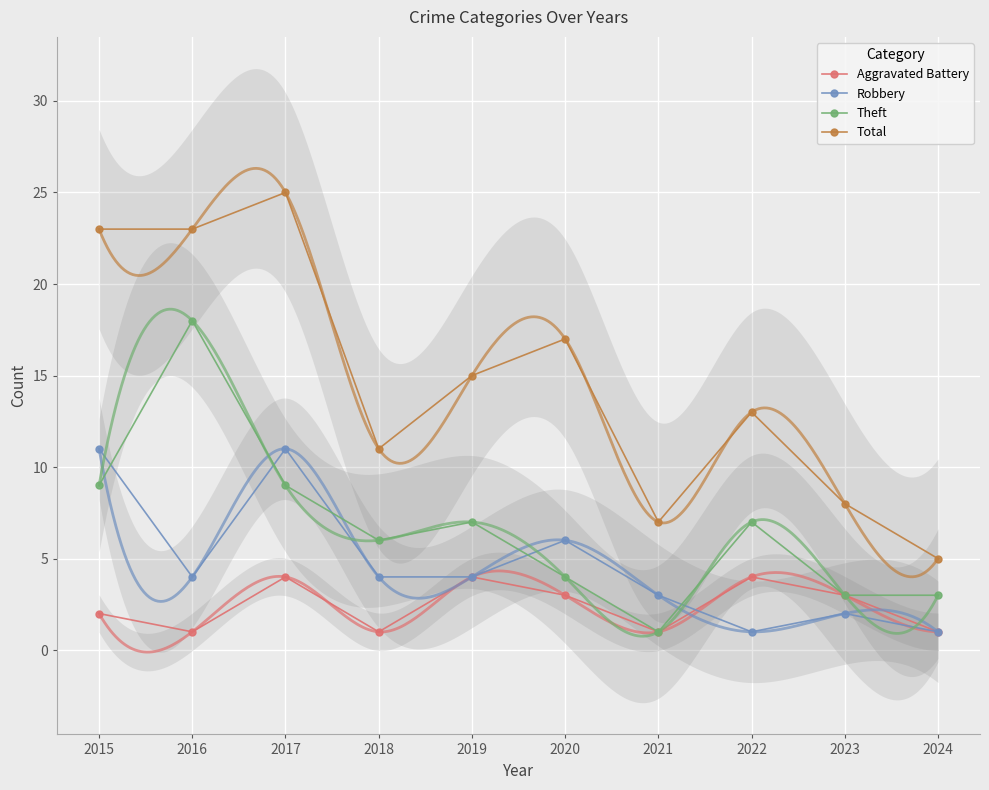

What is the total value across all series at 2020?

30